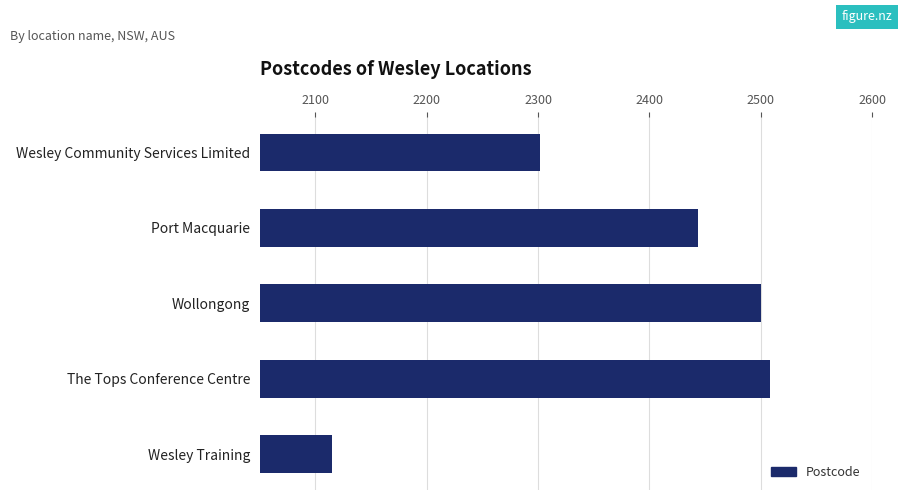

List the labels in order of value, smallest first.

Wesley Training, Wesley Community Services Limited, Port Macquarie, Wollongong, The Tops Conference Centre